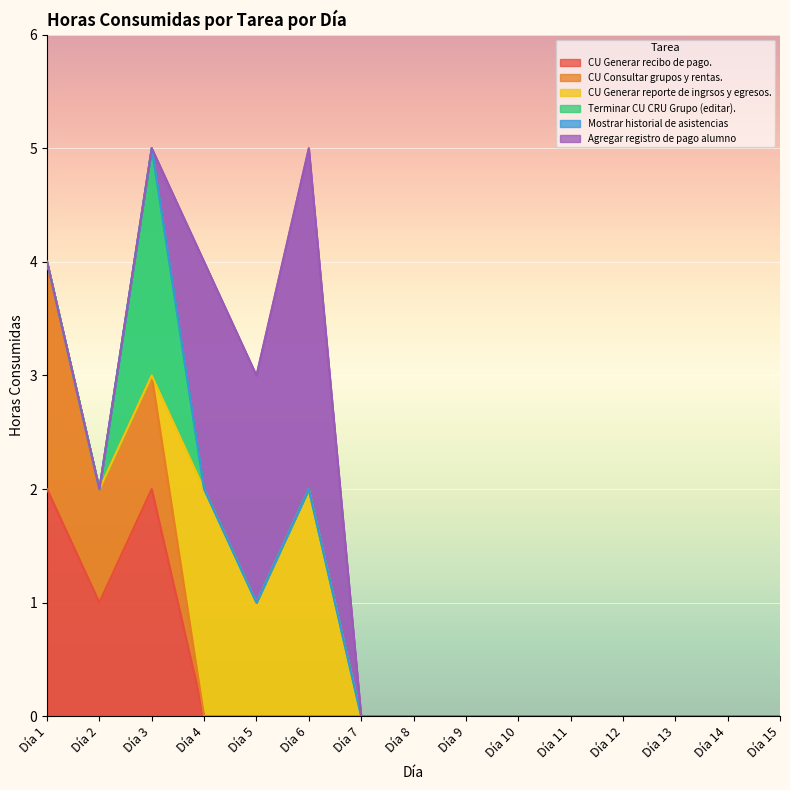

Between which two adjacent categories do Terminar CU CRU Grupo (editar). and CU Consultar grupos y rentas. first intersect?

Día 2 and Día 3